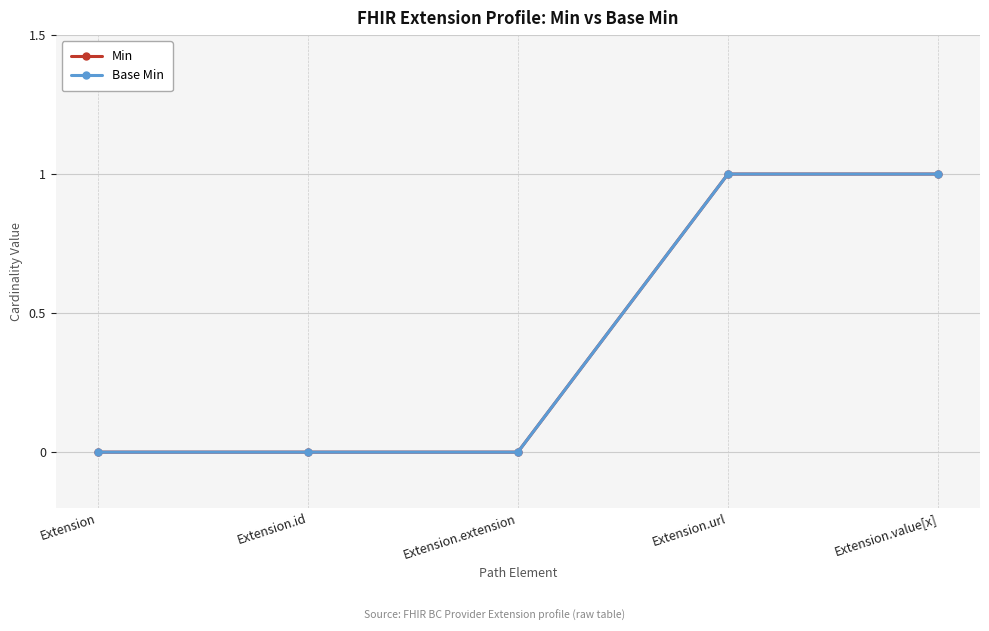

What is the label of the 4th point from the right?

Extension.id